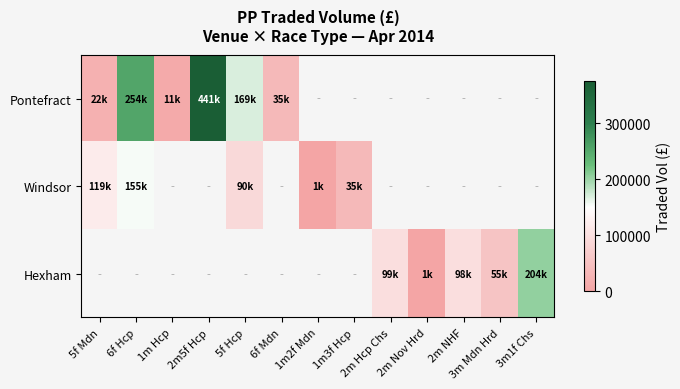

Which category has the highest value in the Windsor series?

6f Hcp